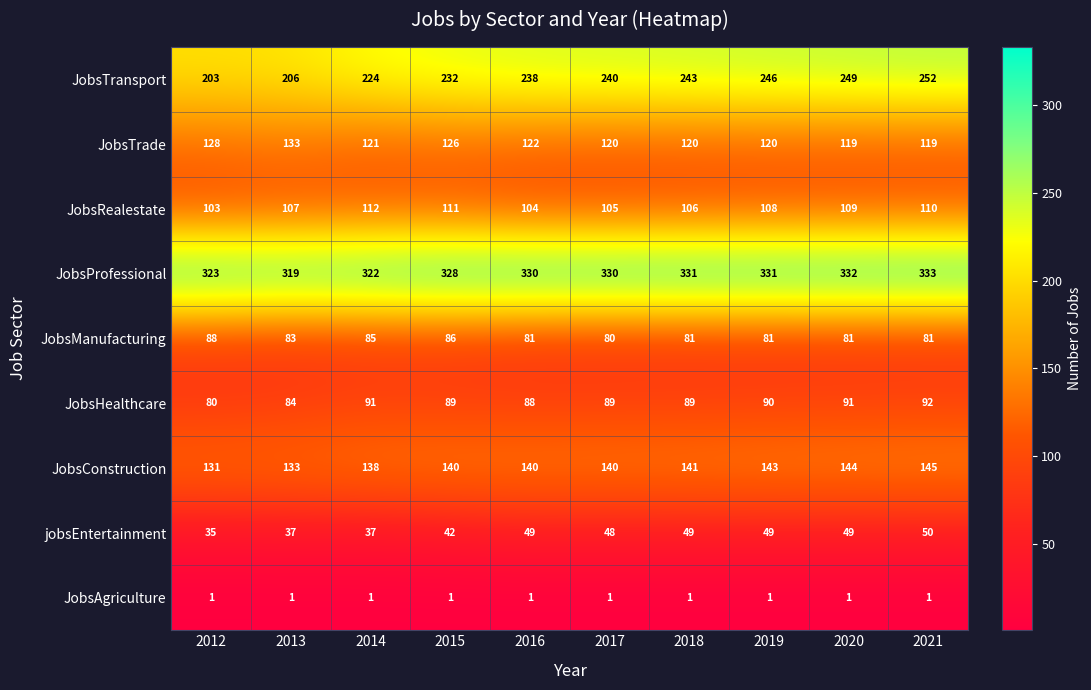

What is the difference between the JobsProfessional values at 2014 and 2015?

6